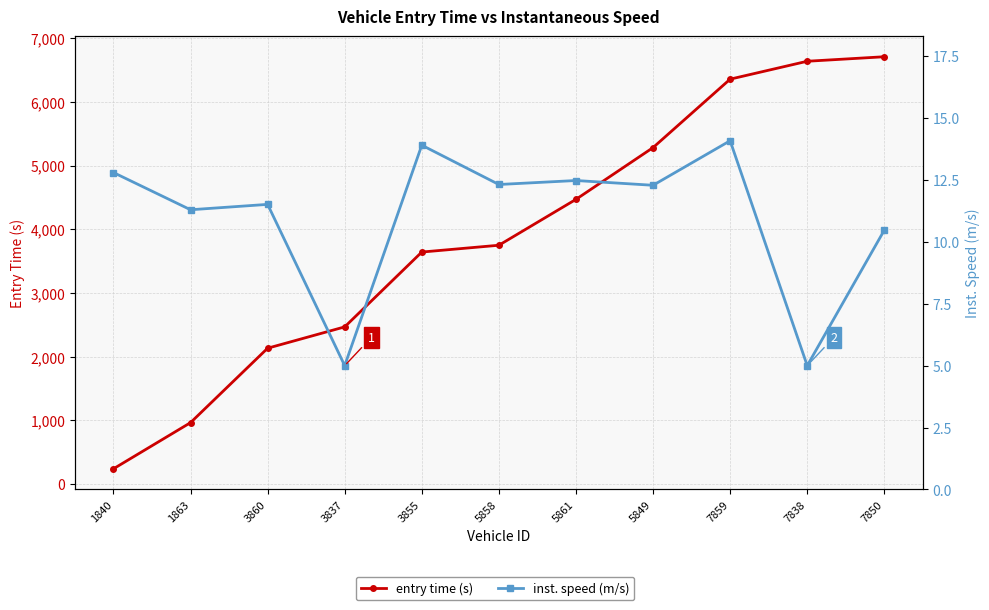

What is the label of the 6th point from the left?

5858